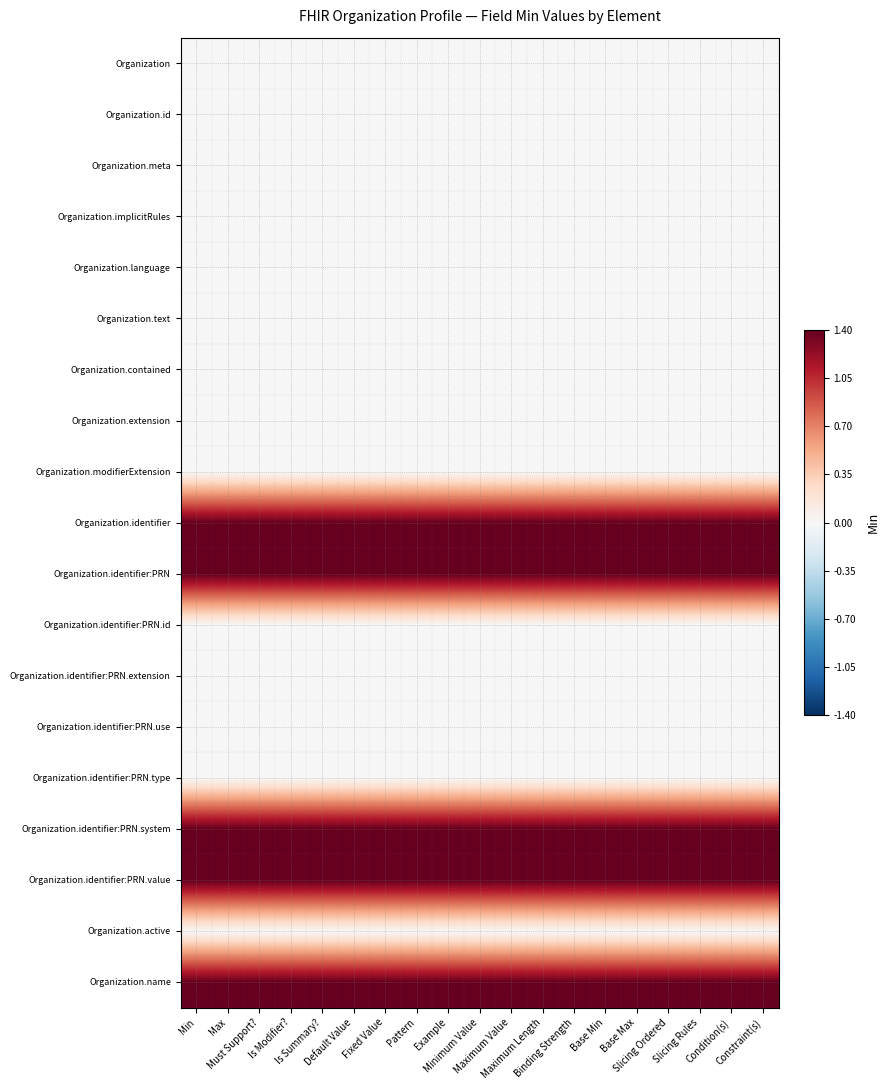

How many series are shown in this chart?

19